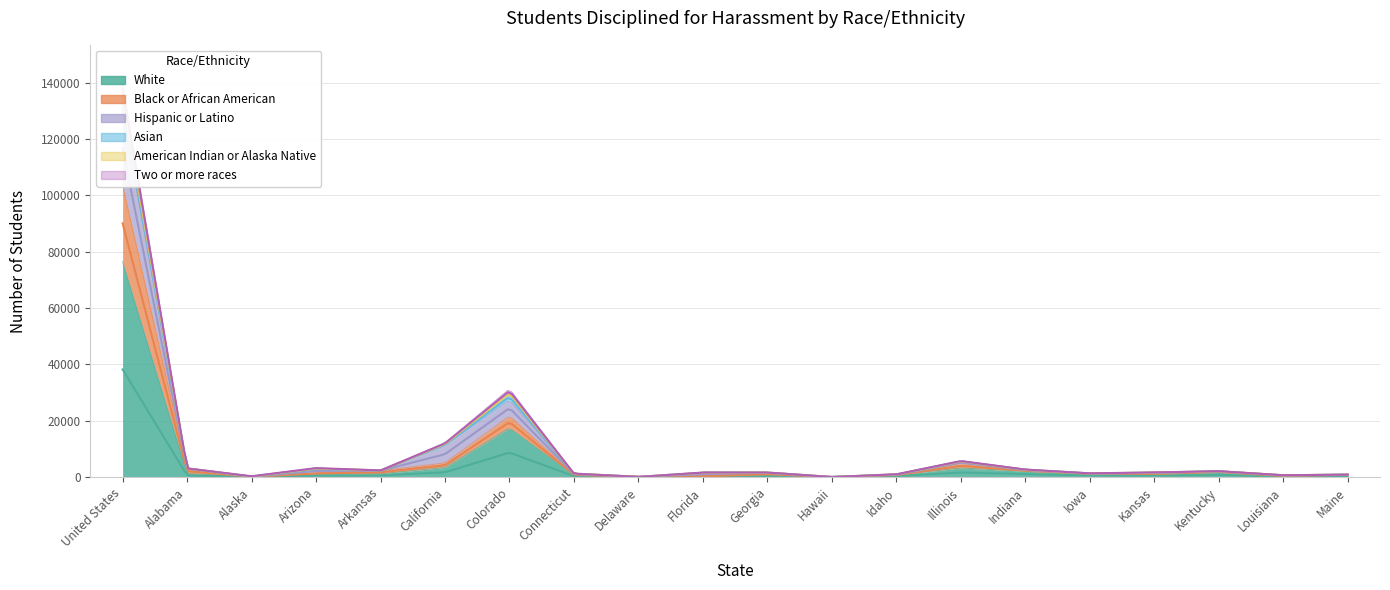

At how many categories does at least one series exceed 26779?

1